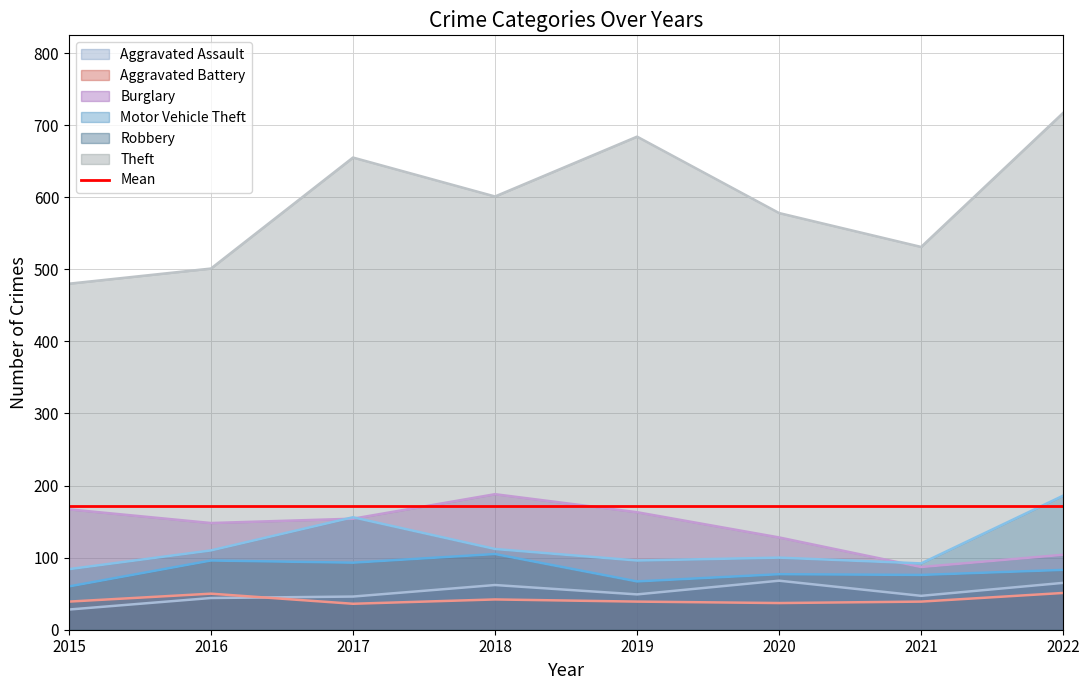

At which category is the sum across all series the highest?

2022